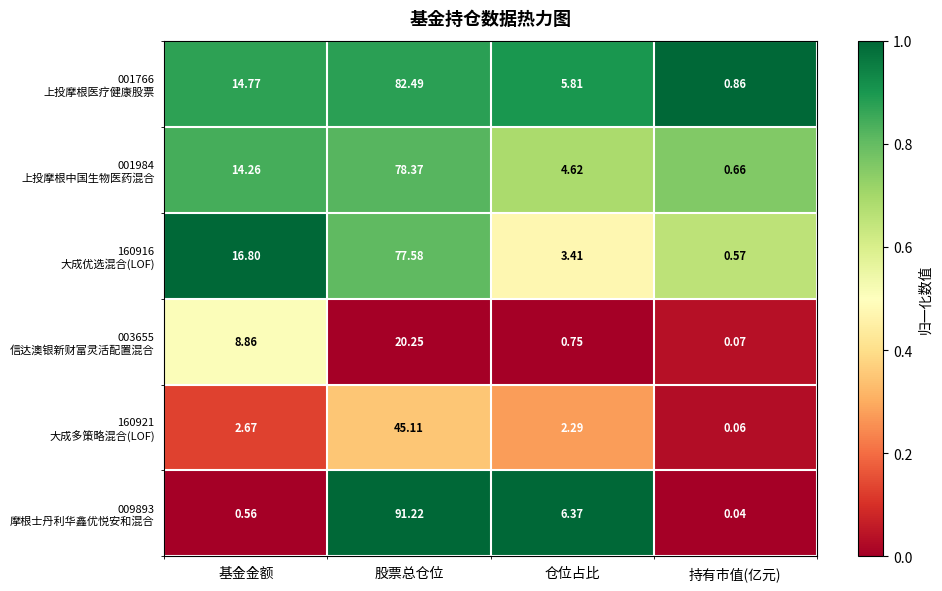

At which category is the sum across all series the highest?

股票总仓位